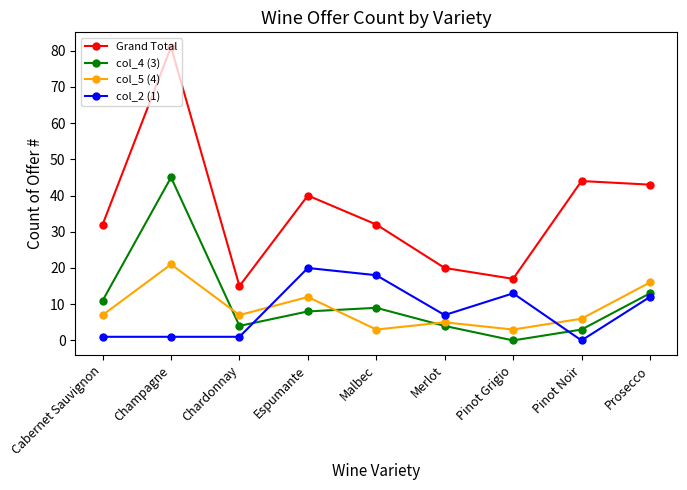

Which category has the highest value across all series?

Champagne